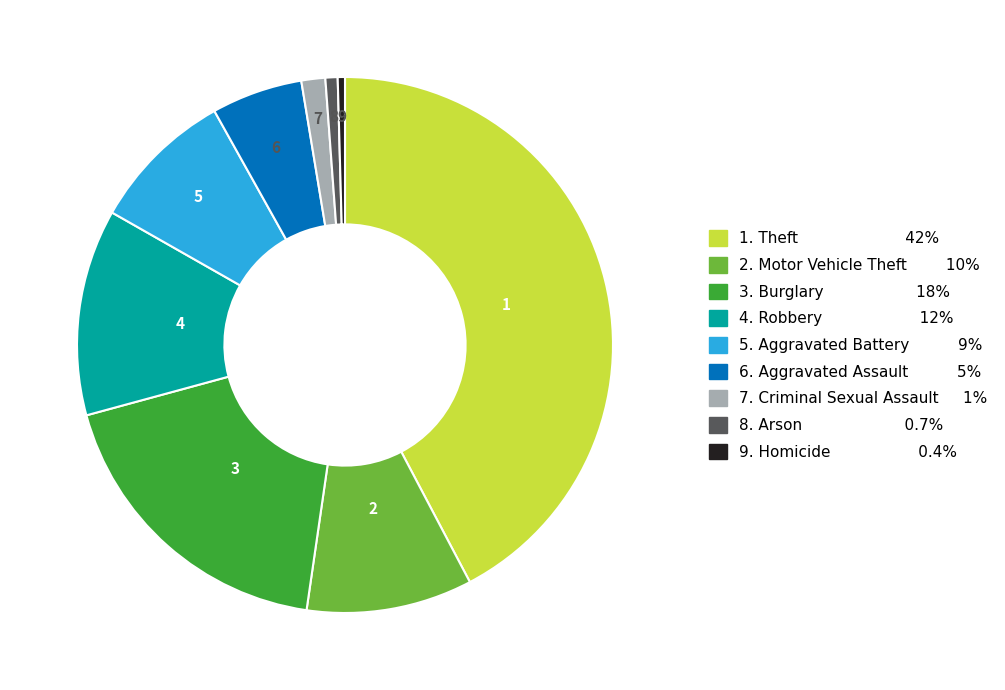

Does any single category account for the majority?

No